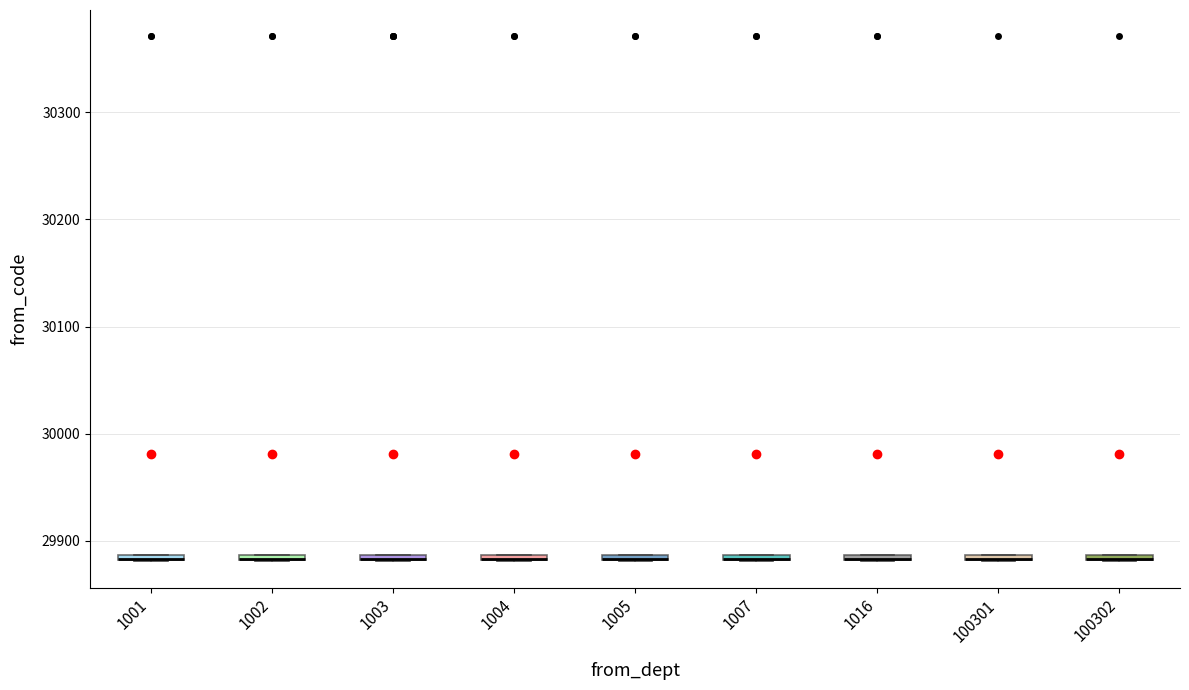

Where is the upper edge of the box at x = 100302 on the y-axis? The values are not printed on the chart, so give them approximately, as read against the axis.

29890